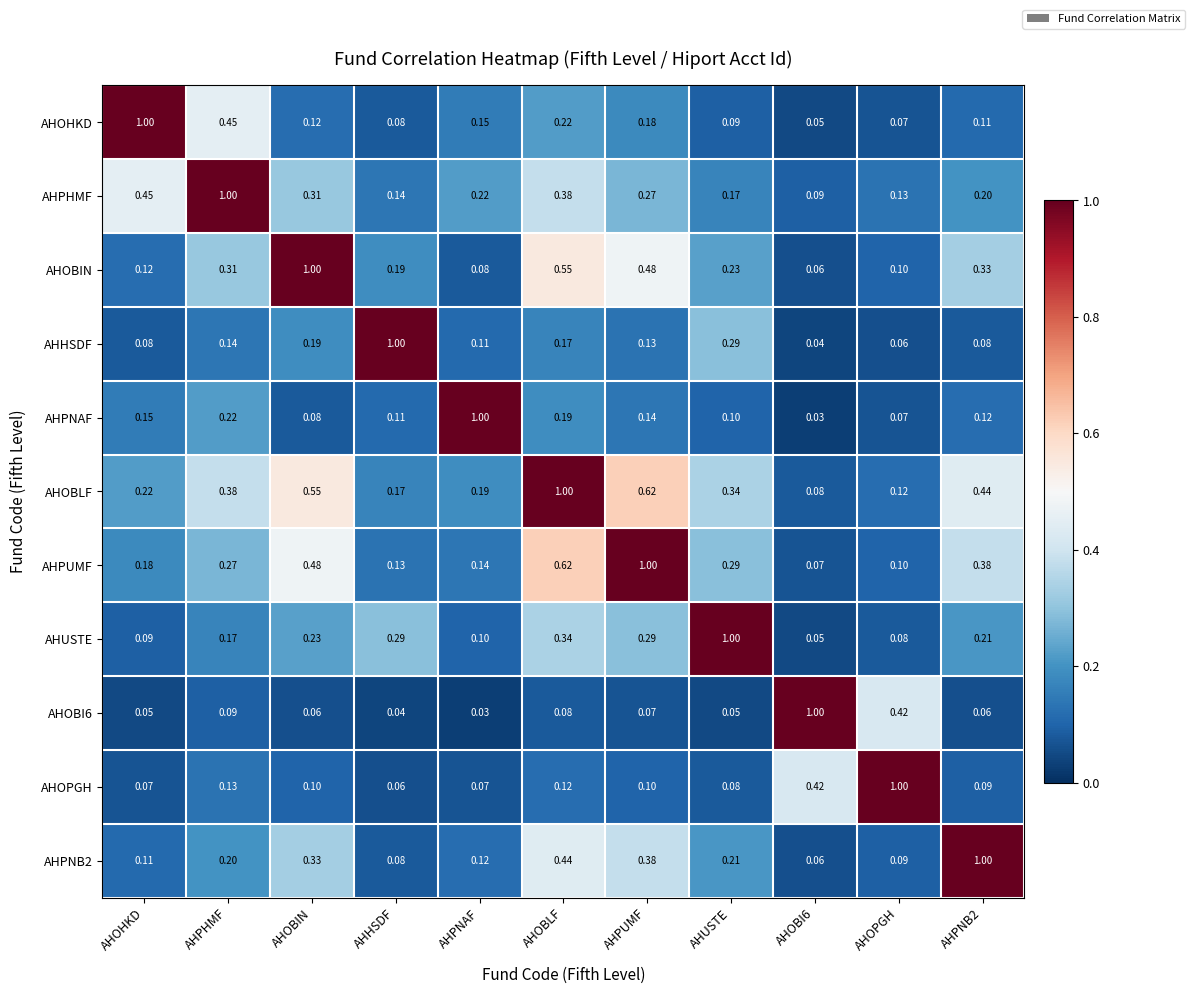

At which label does AHOPGH reach its peak?

AHOPGH